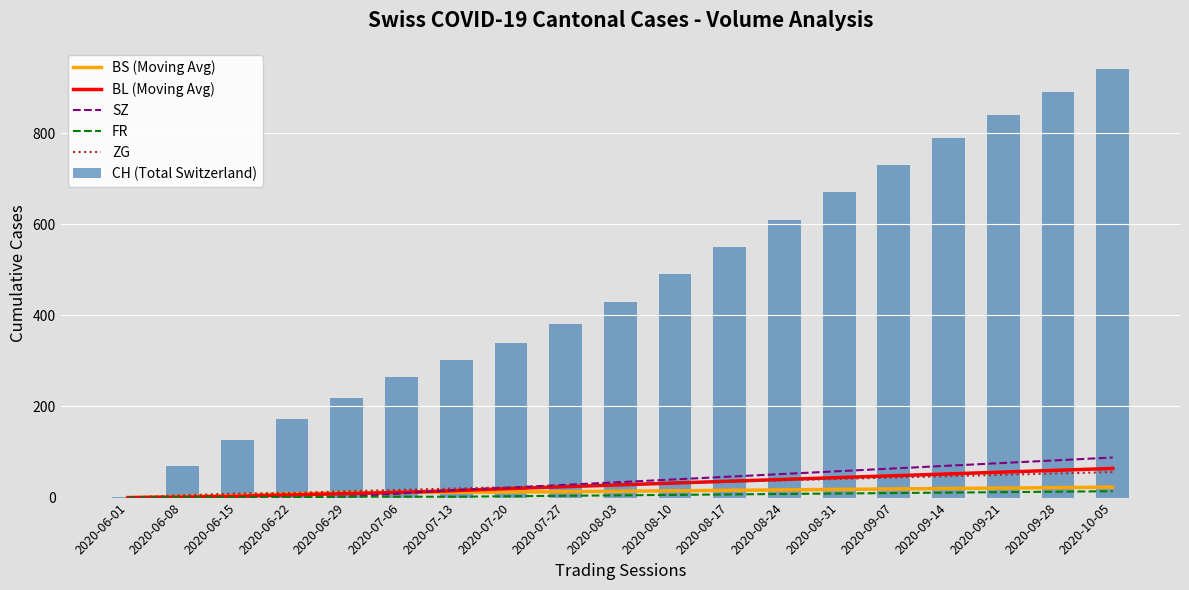

What is the sum of the CH (Total Switzerland) values at 2020-07-13 and 2020-08-31?

973